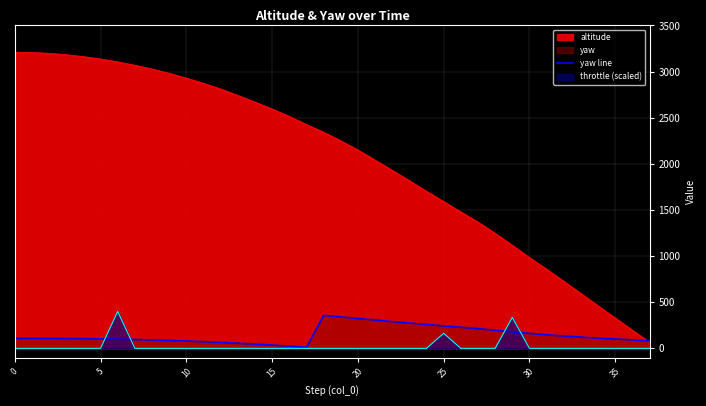

Which series has the largest total across all categories?

altitude